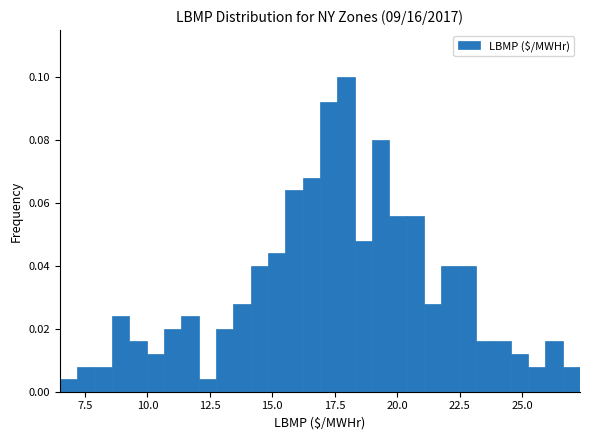

Read against the x-axis, roughly where is the centre of the tallest bar?

18.0